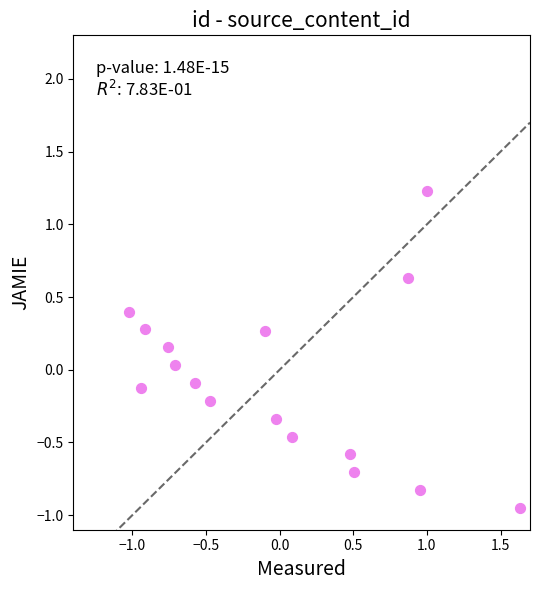

What is the range of X values (max minus min)?

2.7